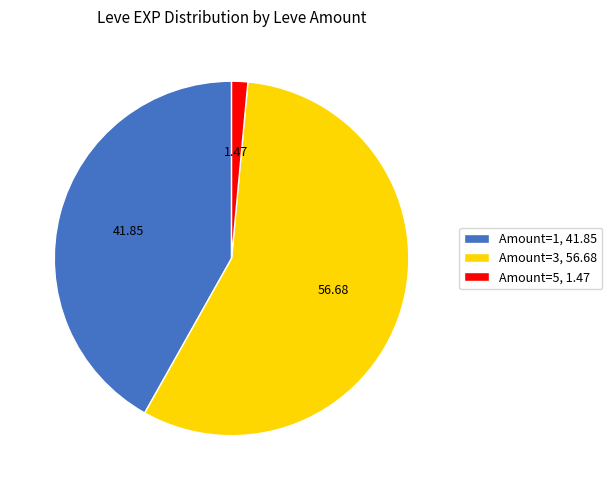

Approximately how many times larger is the value at Amount=3, 56.68 compared to Amount=5, 1.47?

38.5